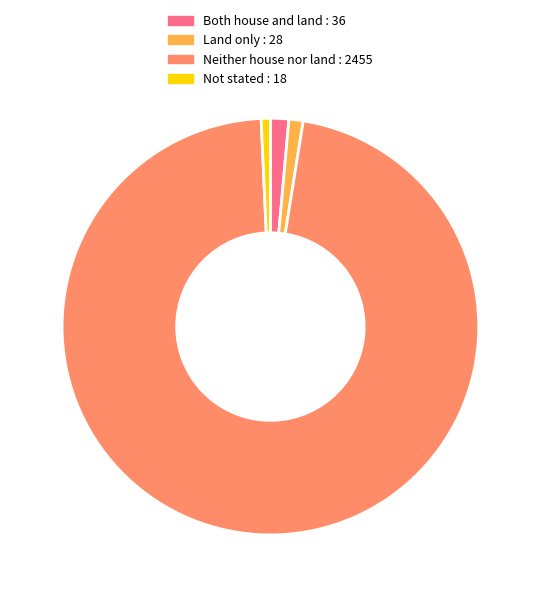

Do Both house and land and Neither house nor land together represent more than half of the pie?

Yes